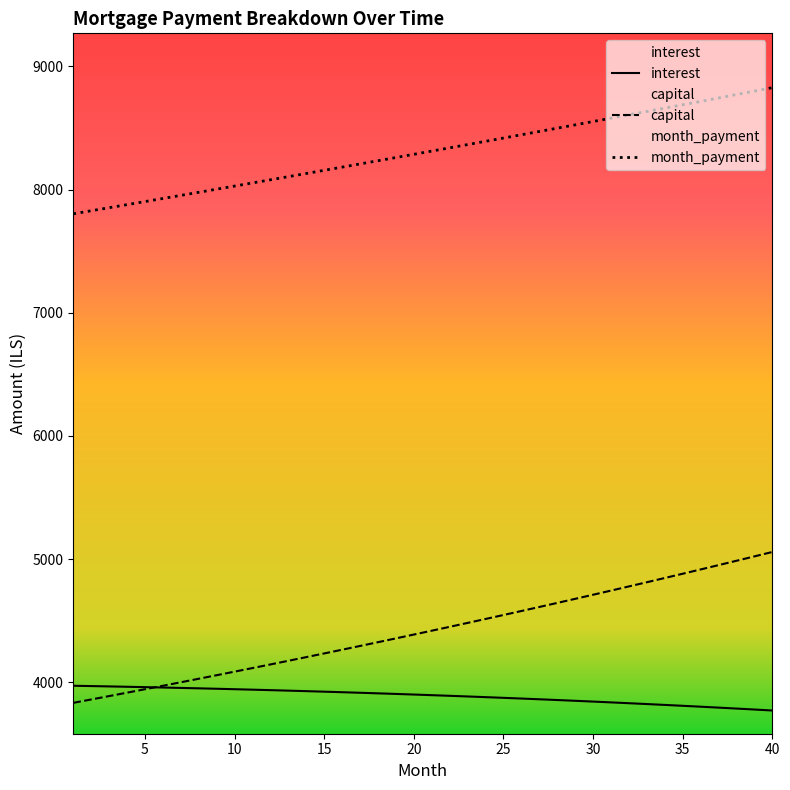

Which series has the widest spread of values?

capital